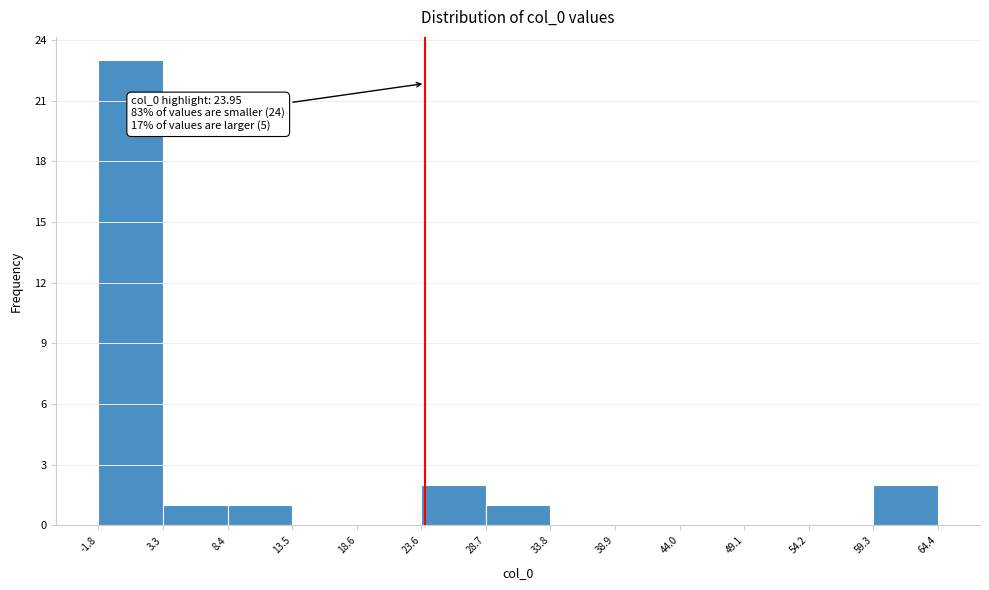

Which range on the x-axis has the tallest bar?

-1.8 to 3.3